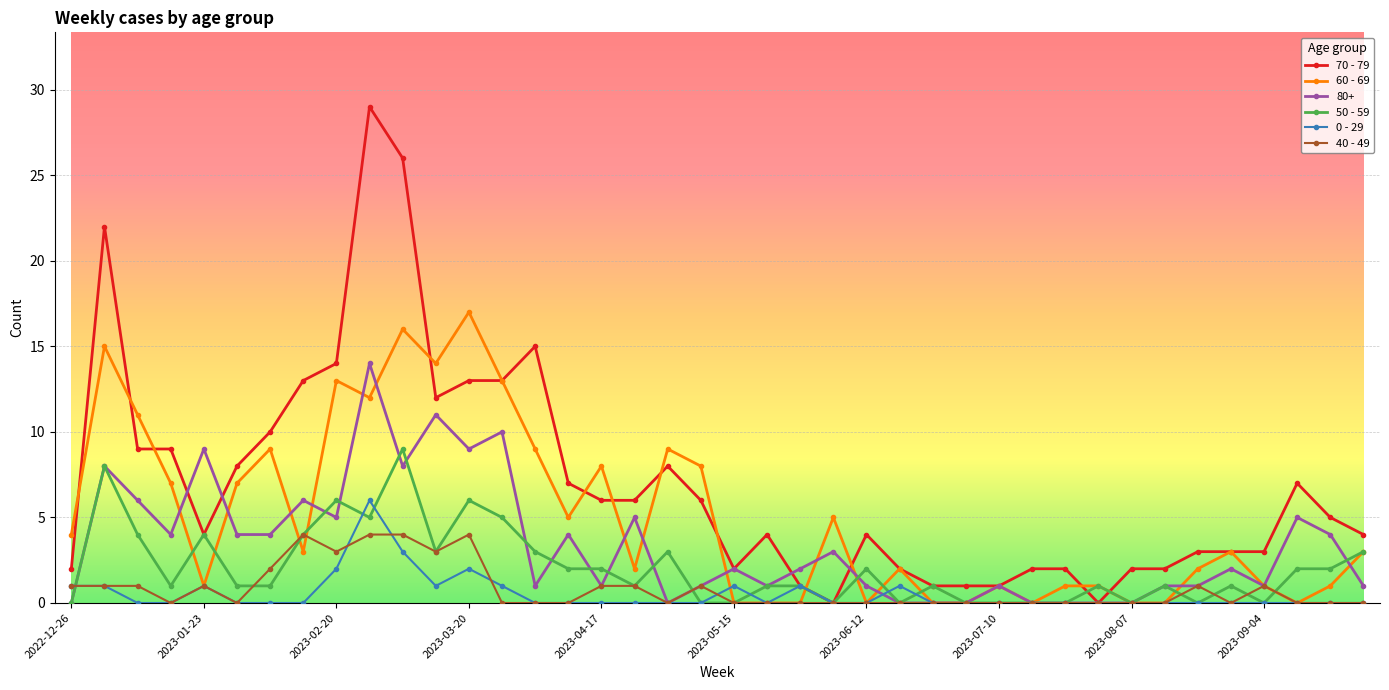

How many distinct data groups are displayed?

6